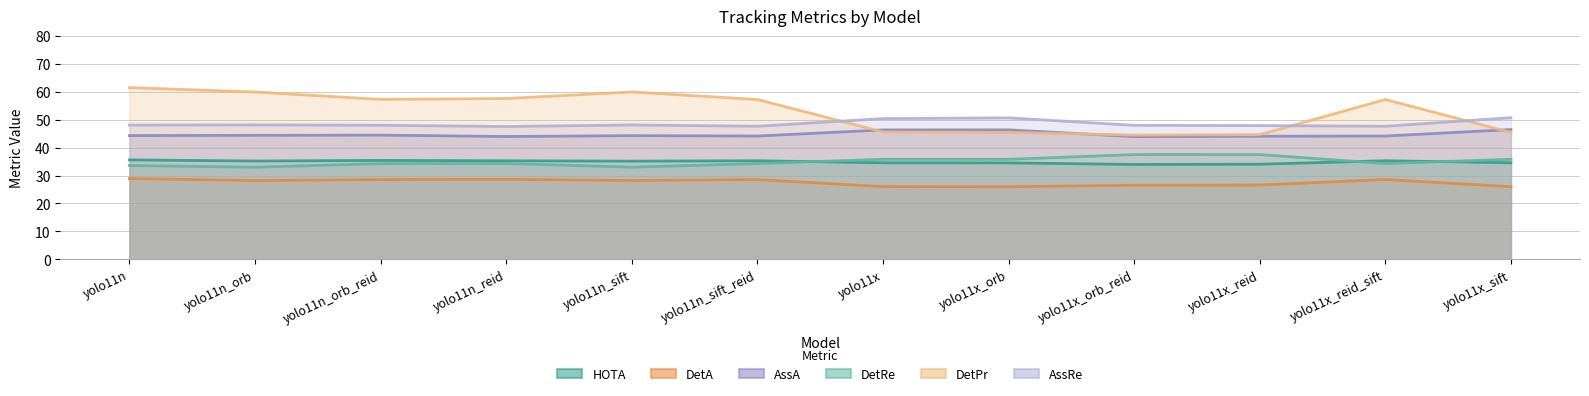

What position from the right is yolo11n_reid?

9